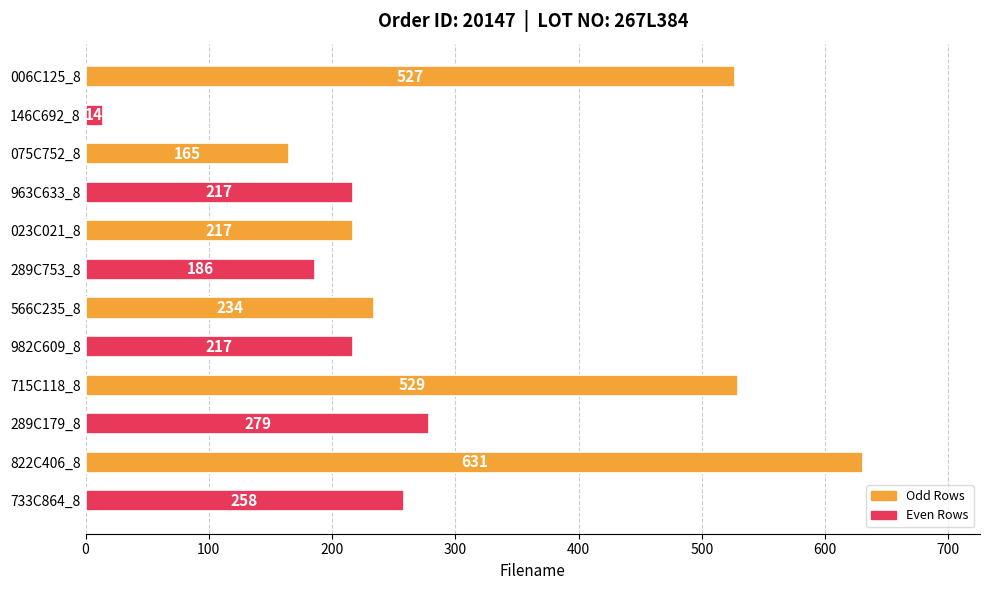

What is the greatest value displayed?

631